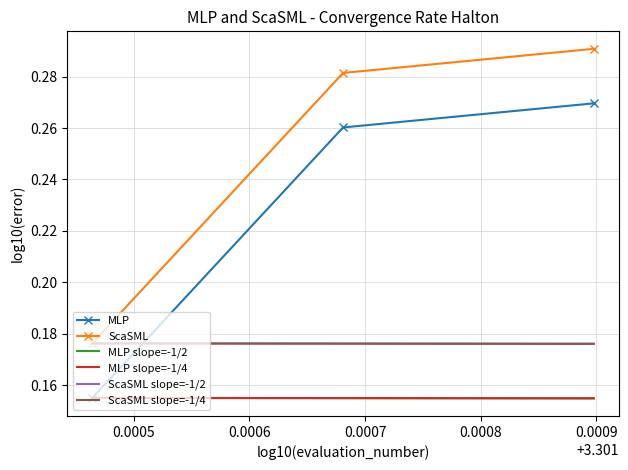

Reading left to right, list all the values displayed in this chart.

MLP: 0.2	0.3	0.3
ScaSML: 0.2	0.3	0.3
MLP slope=-1/2: 0.2	0.2	0.2
MLP slope=-1/4: 0.2	0.2	0.2
ScaSML slope=-1/2: 0.2	0.2	0.2
ScaSML slope=-1/4: 0.2	0.2	0.2